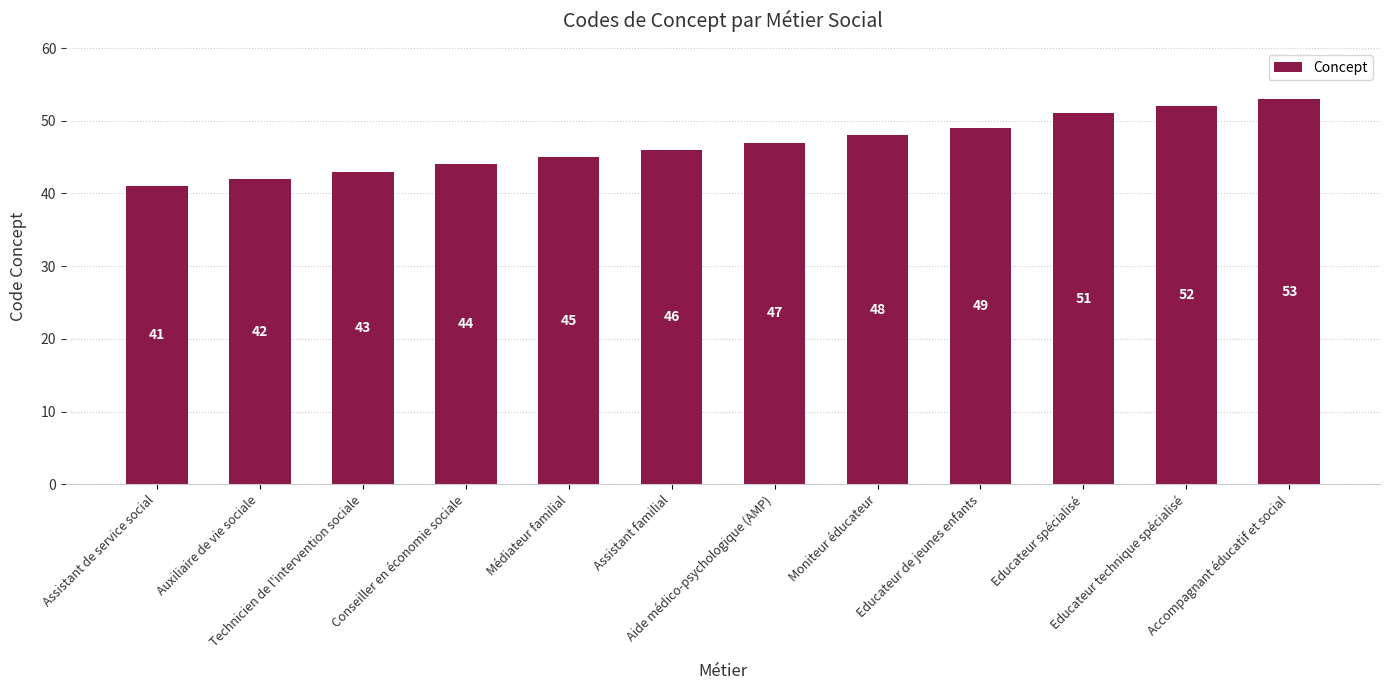

Reading right to left, extract all data points from this chart.

Accompagnant éducatif et social=53	Educateur technique spécialisé=52	Educateur spécialisé=51	Educateur de jeunes enfants=49	Moniteur éducateur=48	Aide médico-psychologique (AMP)=47	Assistant familial=46	Médiateur familial=45	Conseiller en économie sociale=44	Technicien de l'intervention sociale=43	Auxiliaire de vie sociale=42	Assistant de service social=41